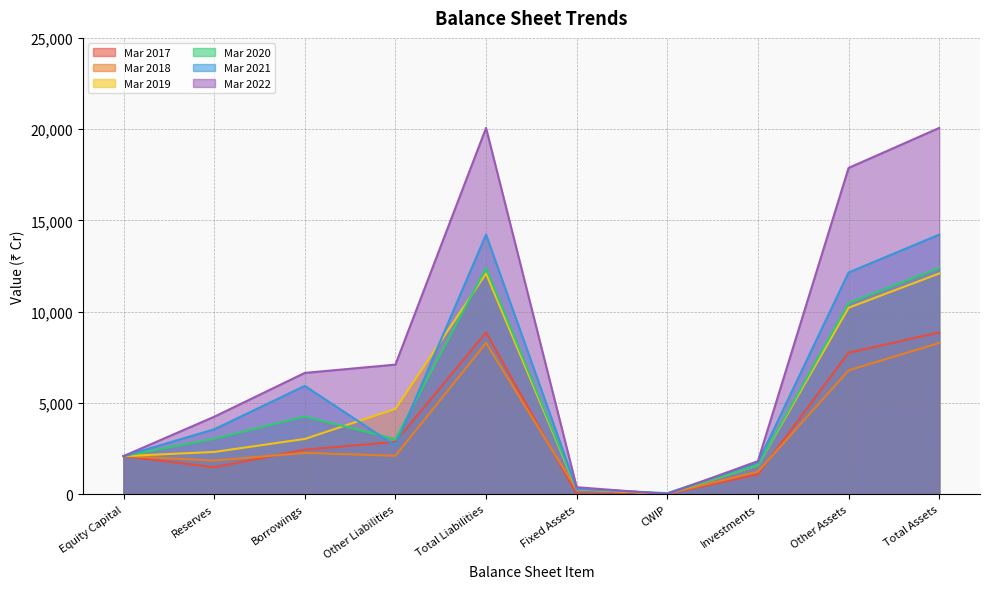

Is it true that Mar 2022 equals 1810 at Investments?

True